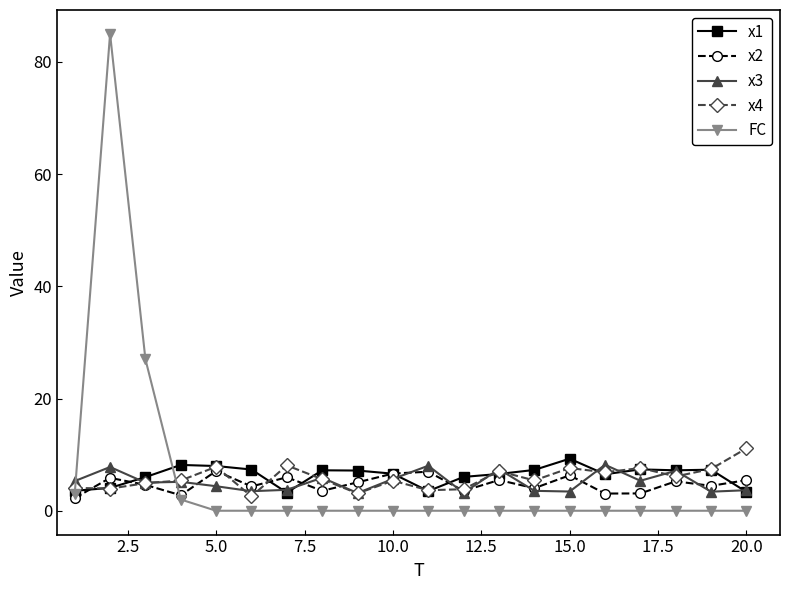

What is the value of the x4 point at the 8th from the left?

5.6